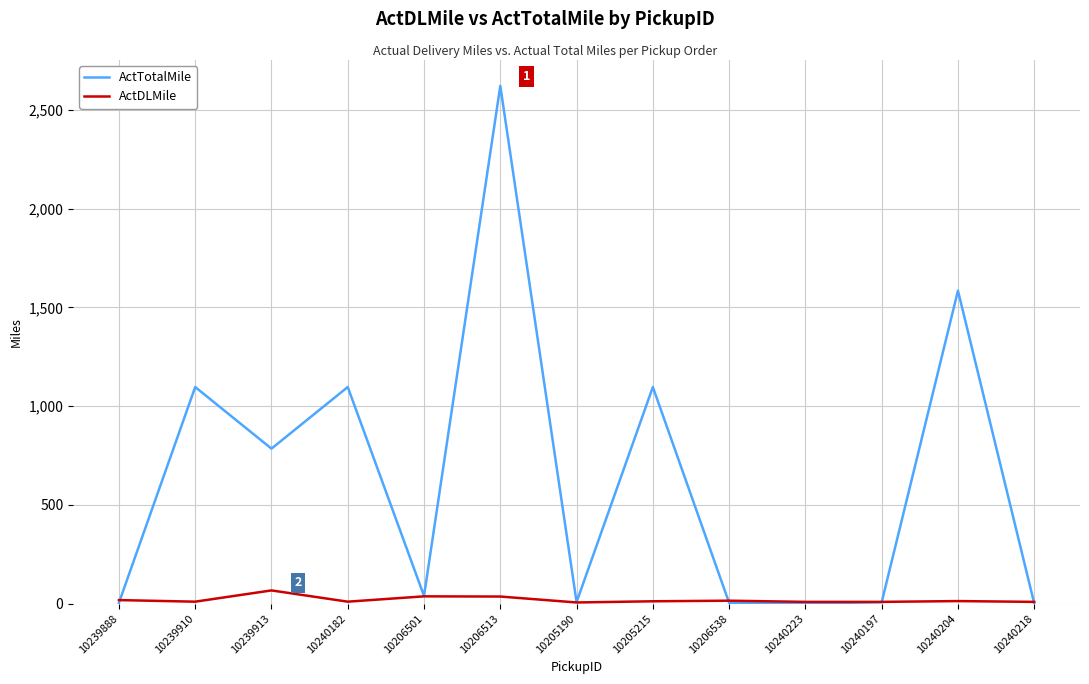

Which series has the largest range (max minus min)?

ActTotalMile